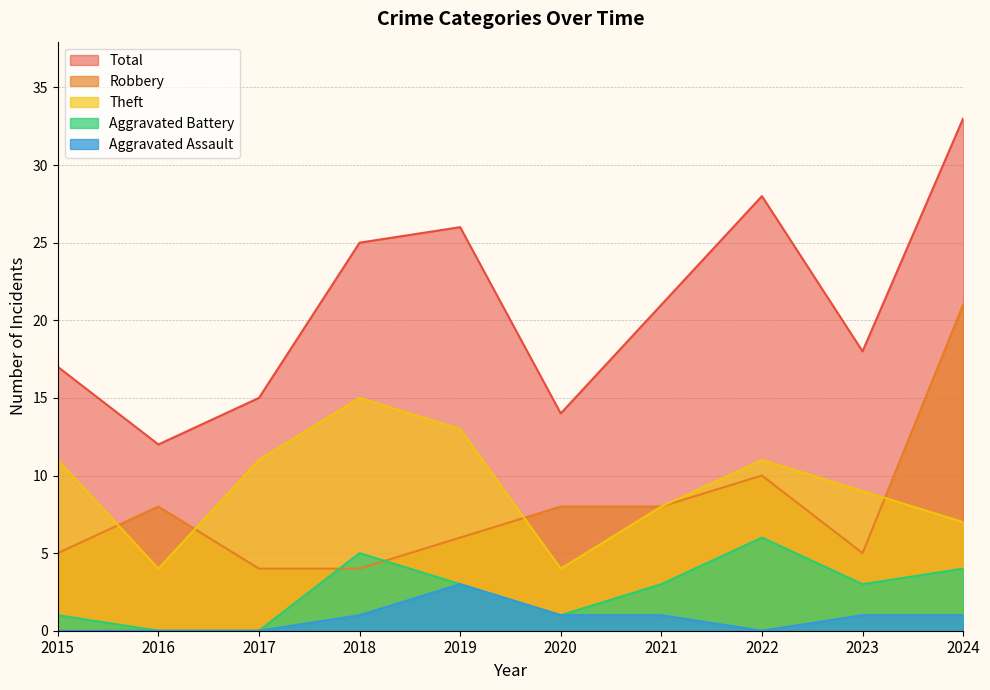

True or false: Theft and Aggravated Battery cross at least once.

False